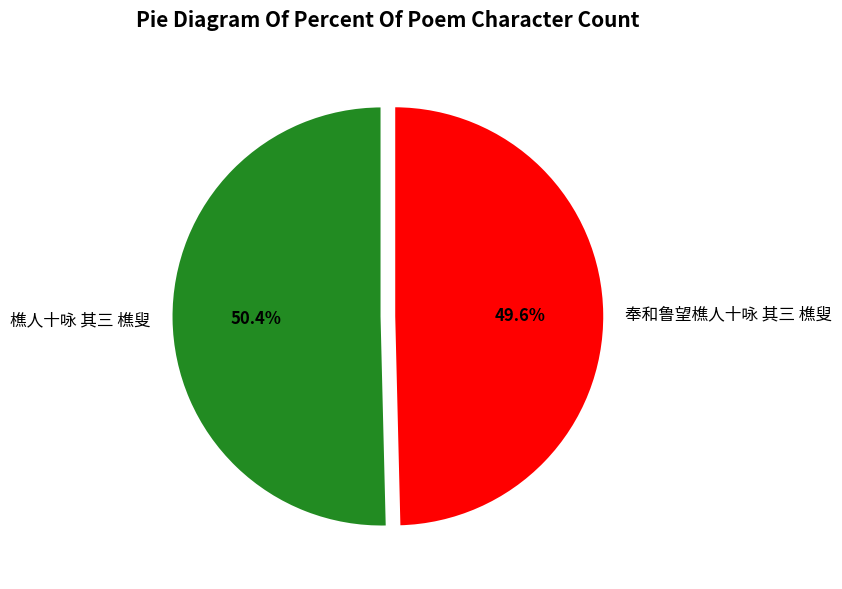

Rank the categories by value from lowest to highest.

奉和鲁望樵人十咏 其三 樵叟, 樵人十咏 其三 樵叟